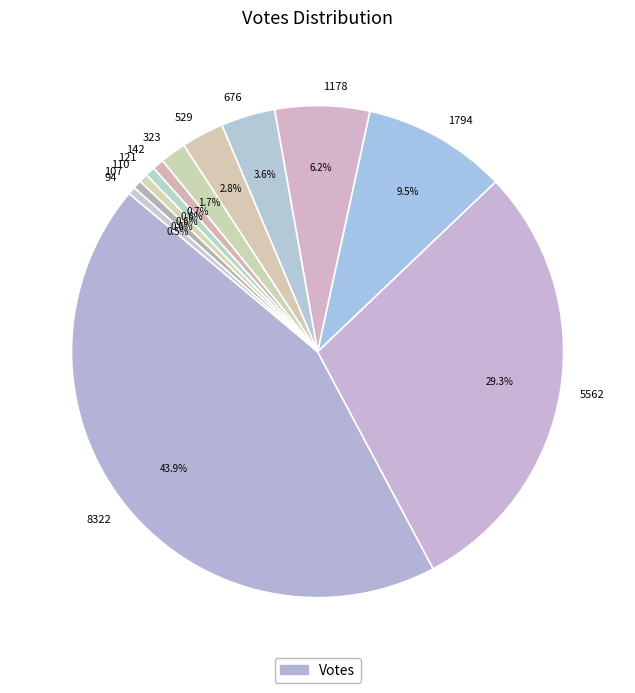

How much of the chart is everything except 142?

99.3%